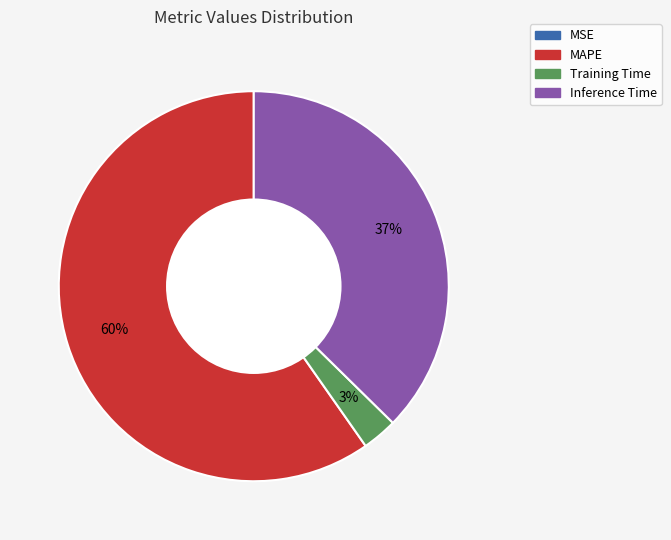

True or false: MAPE accounts for 50% of the total.

False